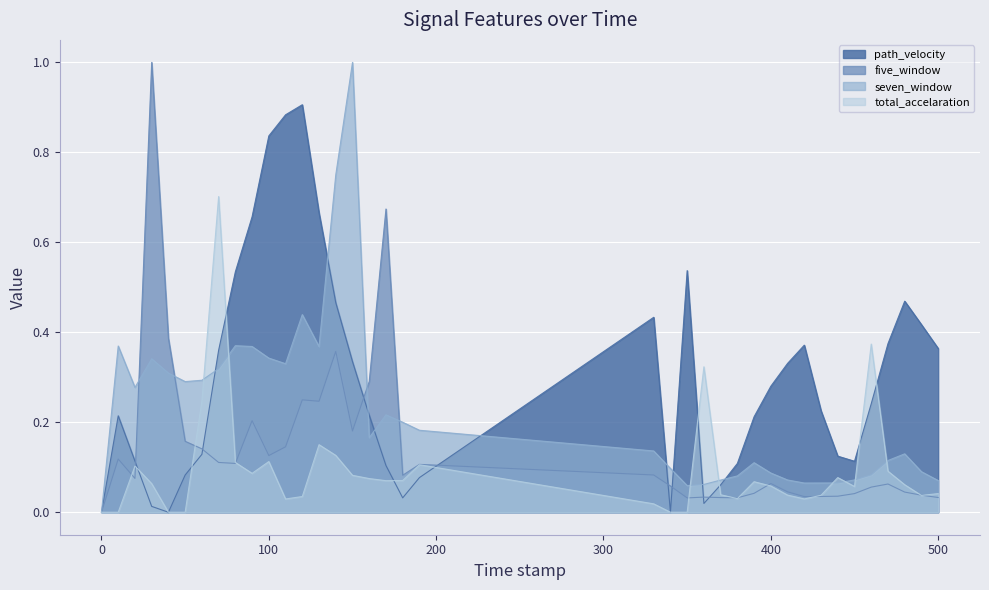

Rank the series by their average value, from lowest to highest.

total_accelaration, five_window, seven_window, path_velocity